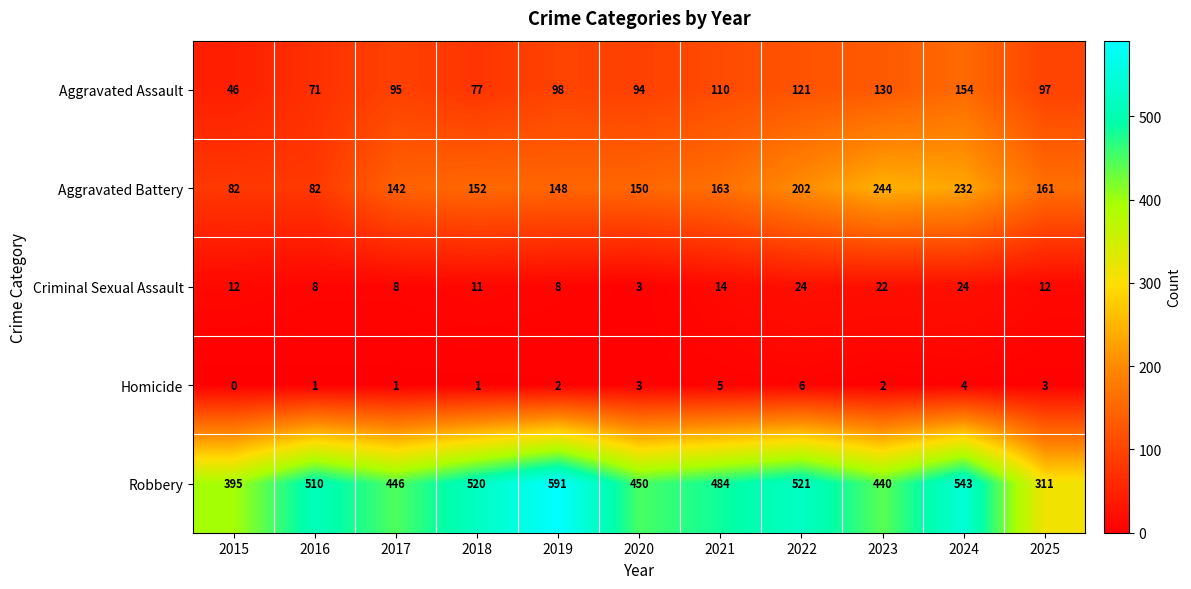

True or false: Aggravated Assault has a value of 76 at 2021.

False